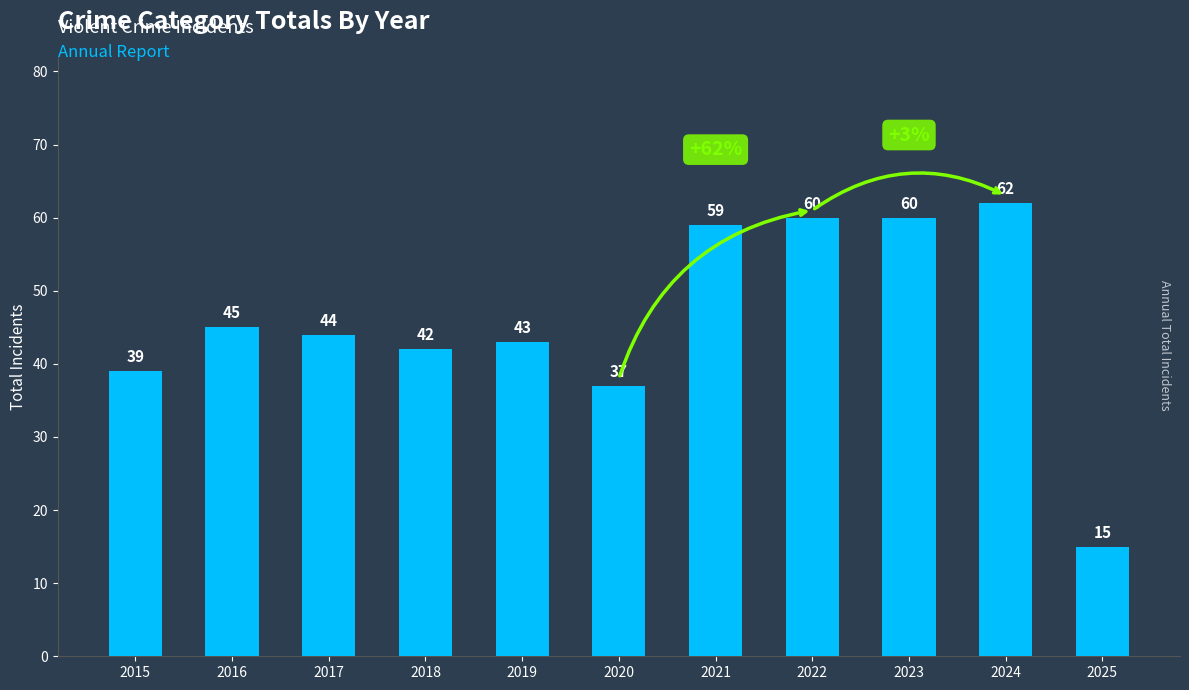

How many data points are less than 44?

5